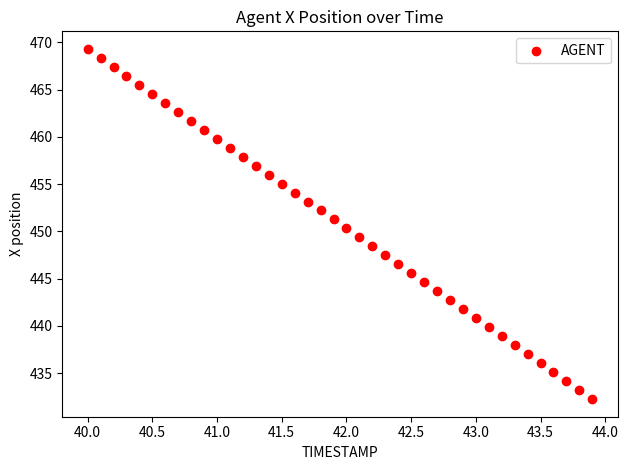

What is the range of Y values (max minus min)?

37.1